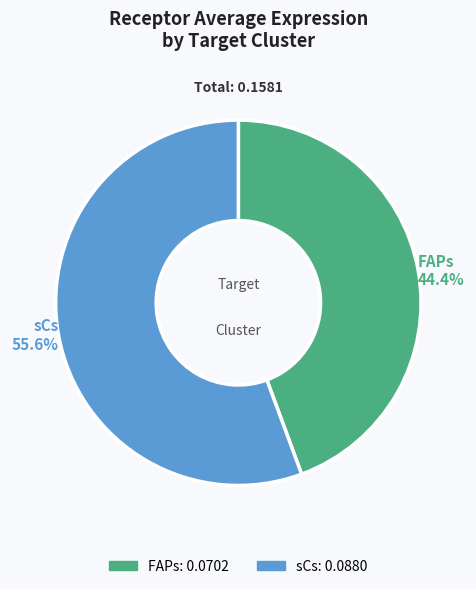

To the nearest percent, what percentage of the pie is sCs?

56%